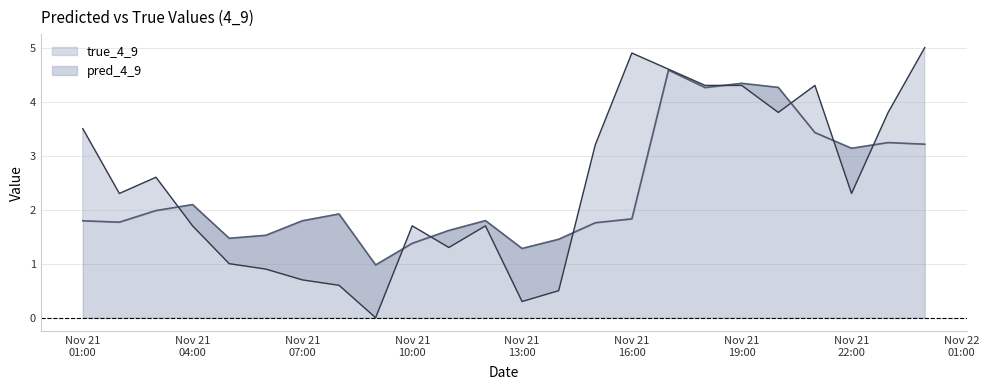

Reading left to right, what are all the values shown in this chart?

pred_4_9: 1.8	1.8	2.0	2.1	1.5	1.5	1.8	1.9	1.0	1.4	1.6	1.8	1.3	1.5	1.8	1.8	4.6	4.3	4.3	4.3	3.4	3.1	3.2	3.2
true_4_9: 3.5	2.3	2.6	1.7	1.0	0.9	0.7	0.6	0.0	1.7	1.3	1.7	0.3	0.5	3.2	4.9	4.6	4.3	4.3	3.8	4.3	2.3	3.8	5.0